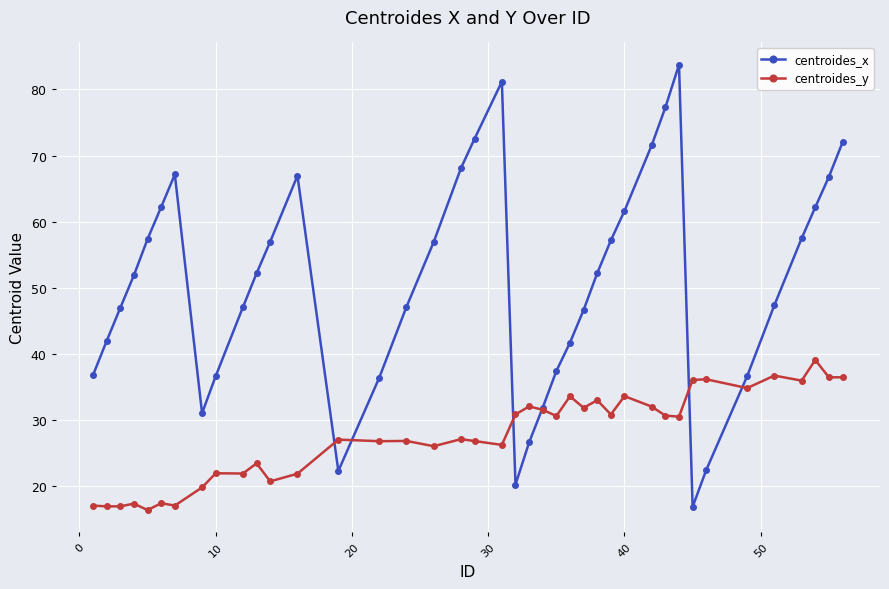

Which series has the largest range (max minus min)?

centroides_x